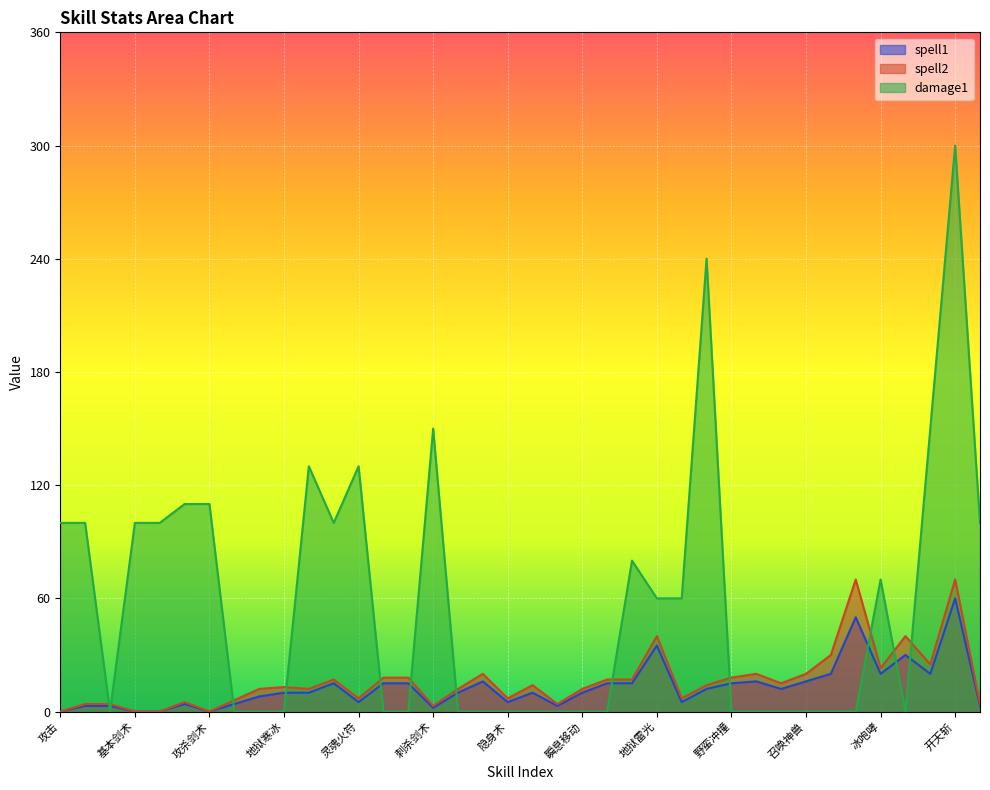

How many lines are shown in the chart?

3